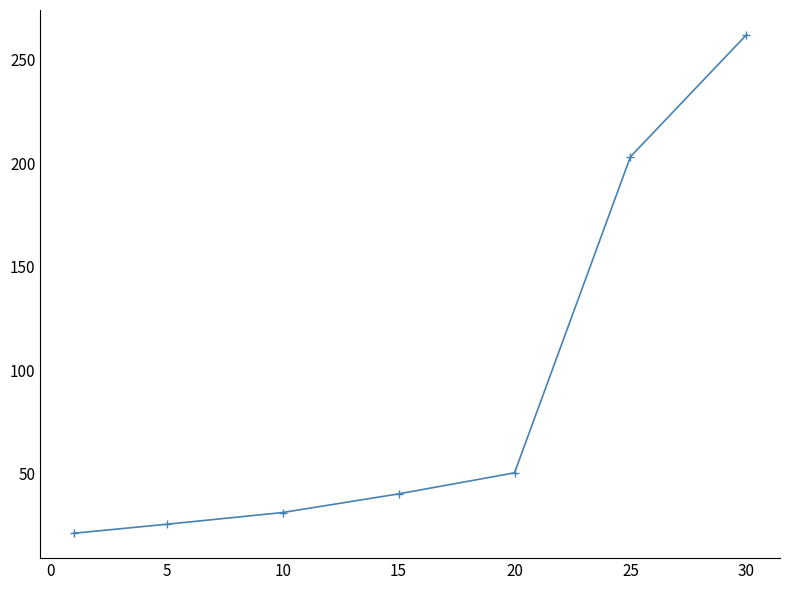

What is the value of the 4th point from the left?

40.3